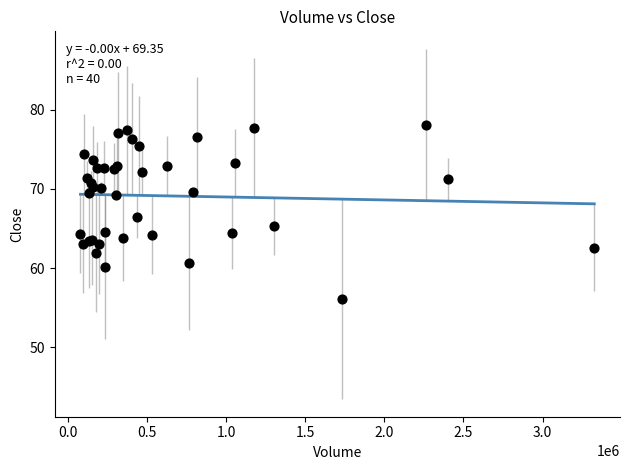

What Y value in the scatter plot is closest to 67?

66.5